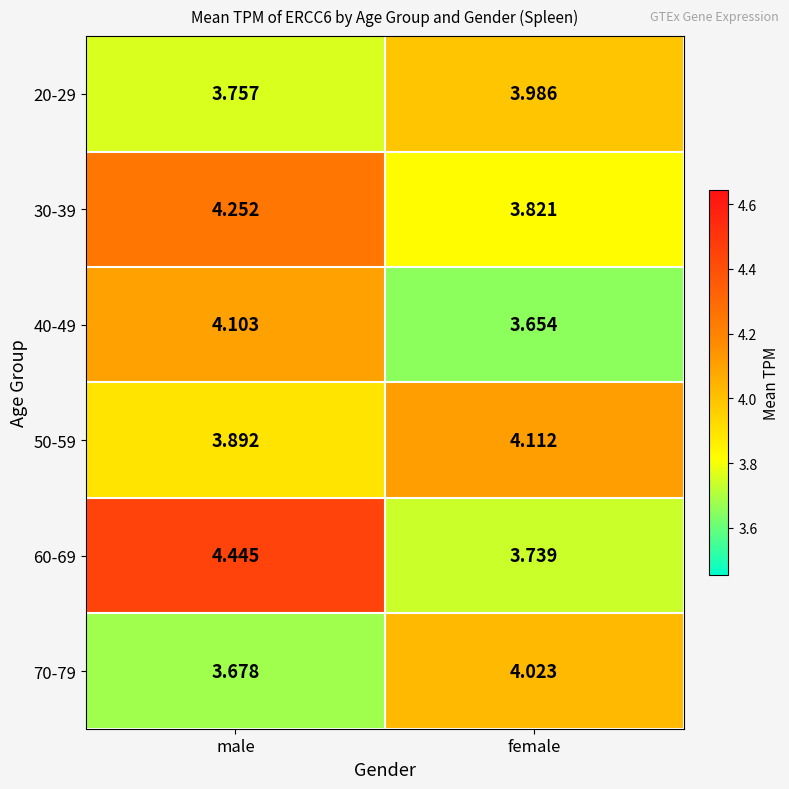

Where does the 40-49 series first go above 4?

male